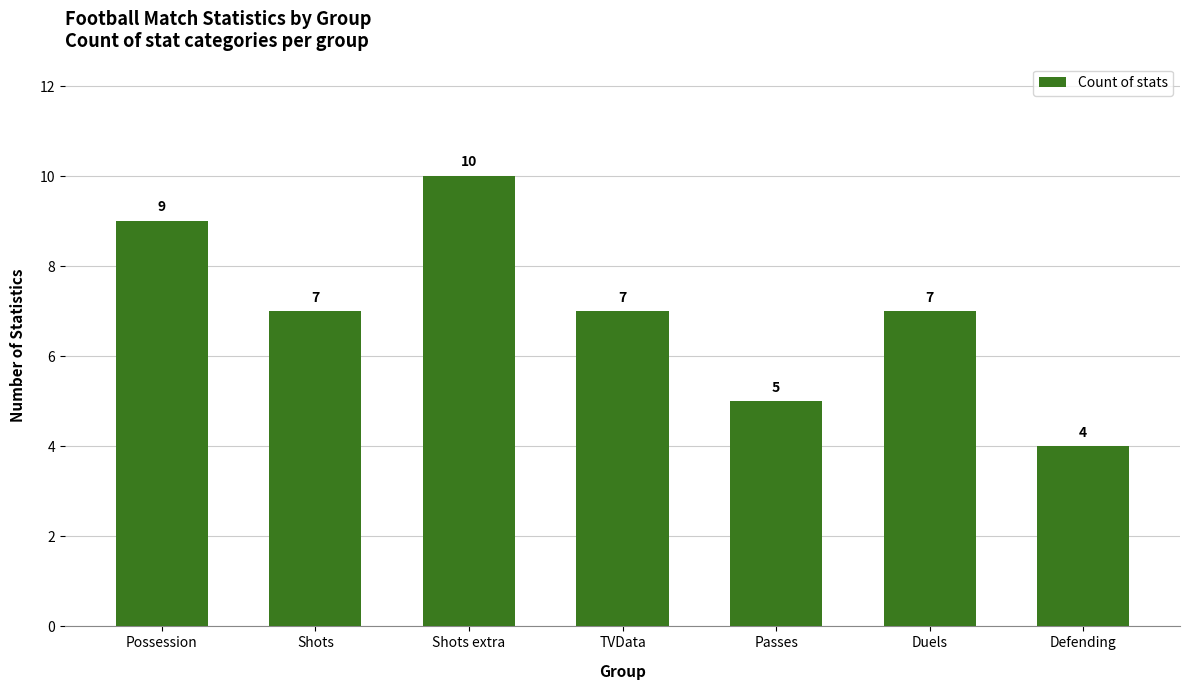

Reading right to left, transcribe all the data shown in this chart.

Defending=4	Duels=7	Passes=5	TVData=7	Shots extra=10	Shots=7	Possession=9